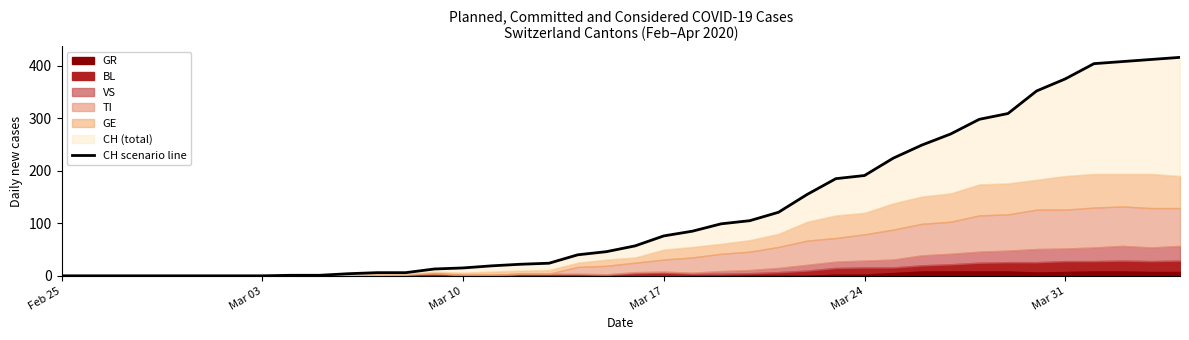

The chart shows a value of 76 at Mar 17. True or false?

True